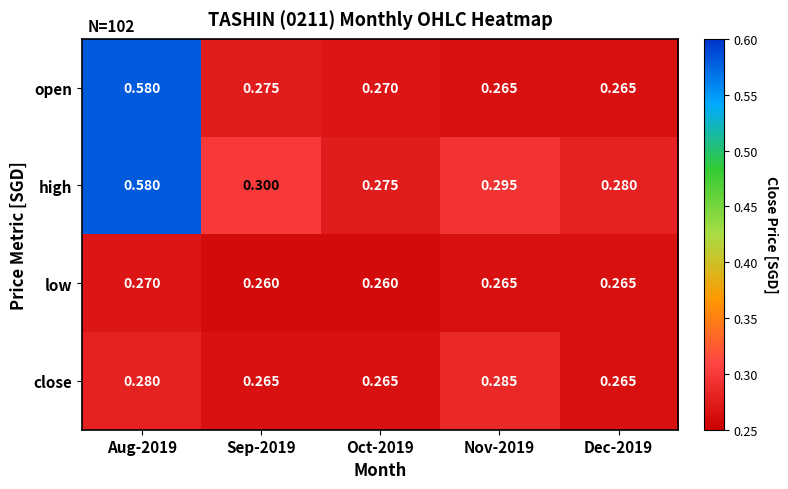

Rank the series at Sep-2019 from lowest to highest value.

low, close, open, high